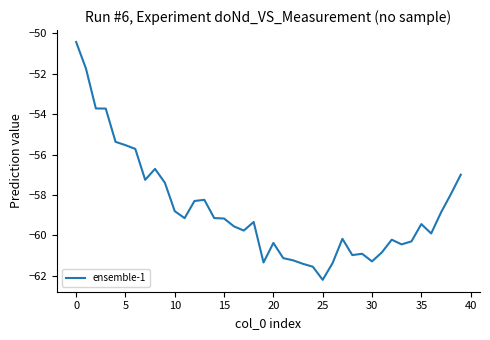

What is the smallest value displayed?

-62.2